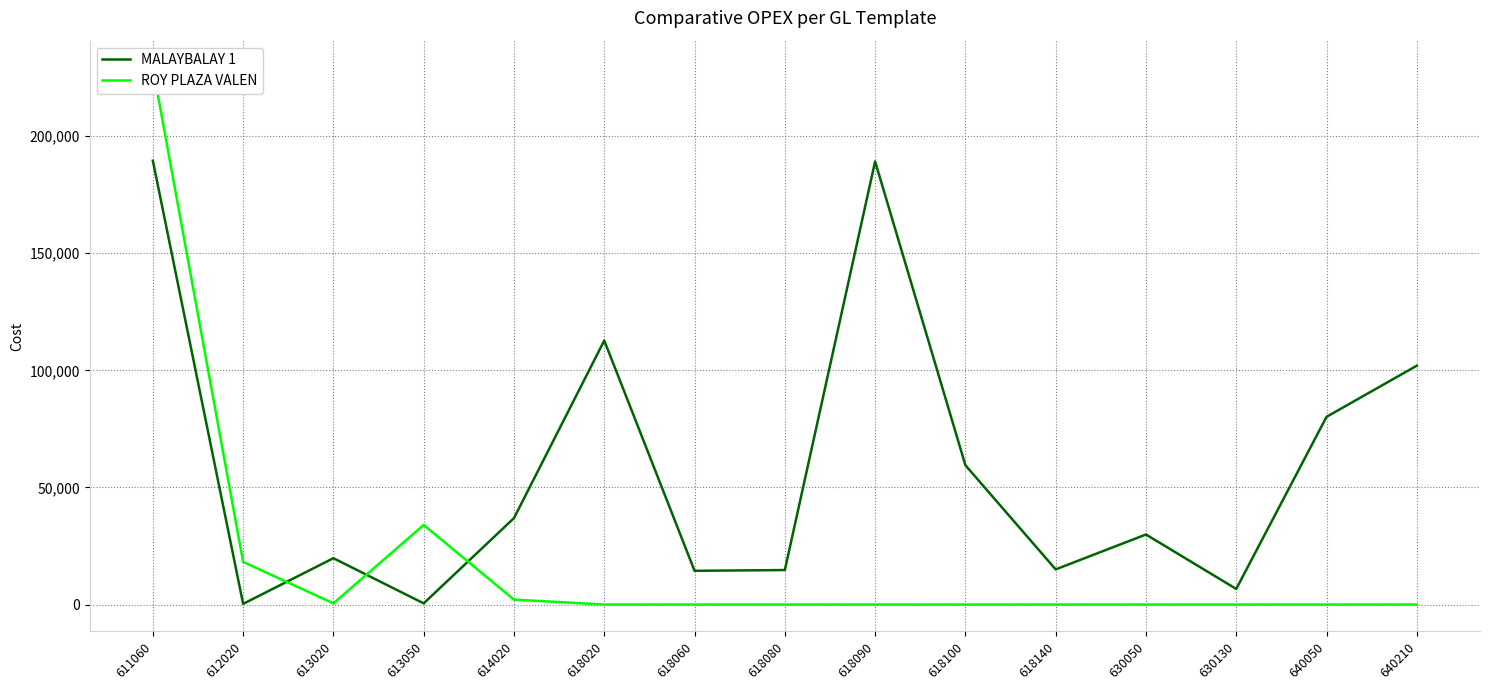

List the series in order of their peak value, highest first.

ROY PLAZA VALEN, MALAYBALAY 1